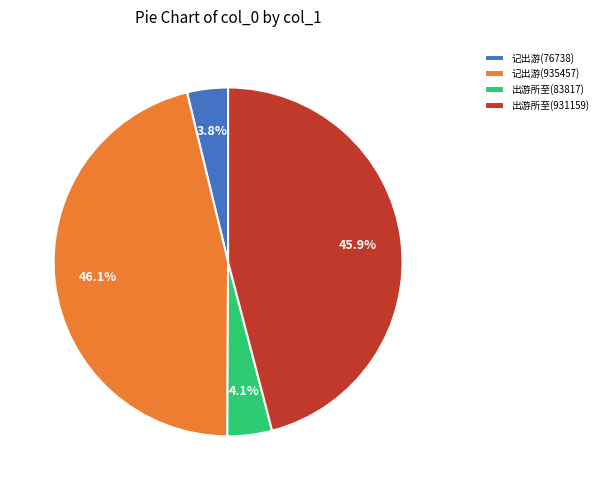

Which has a higher value, 记出游(935457) or 出游所至(83817)?

记出游(935457)